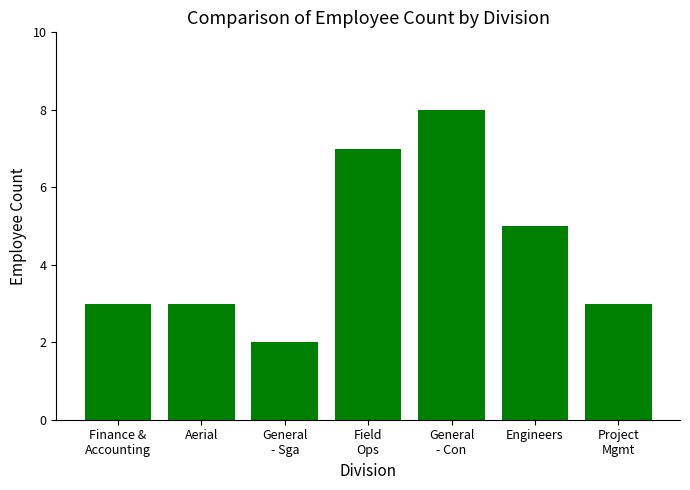

What is the change in value from General
- Sga to Project
Mgmt?

+1